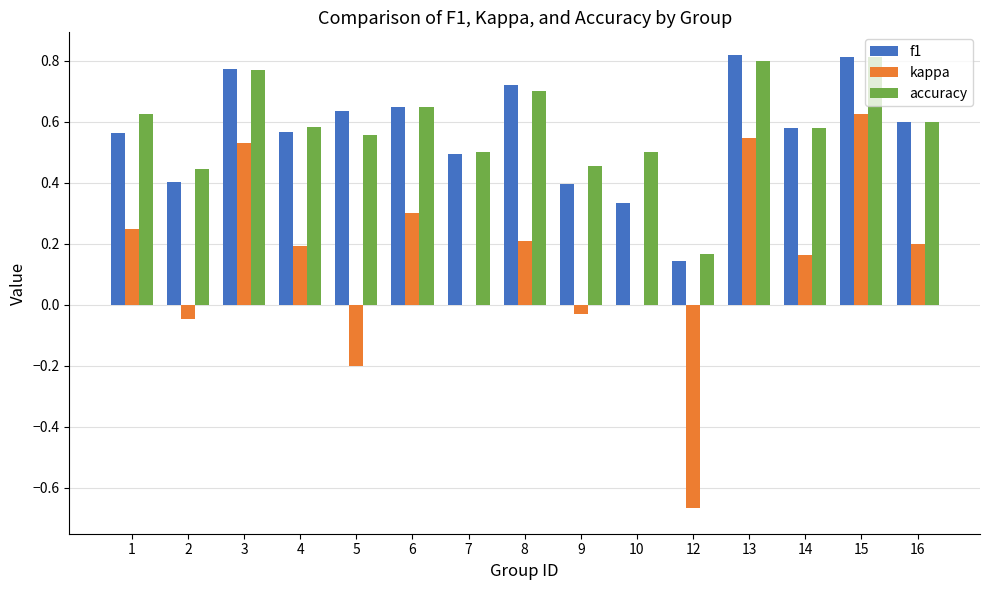

What is the sum of all accuracy values?

8.7